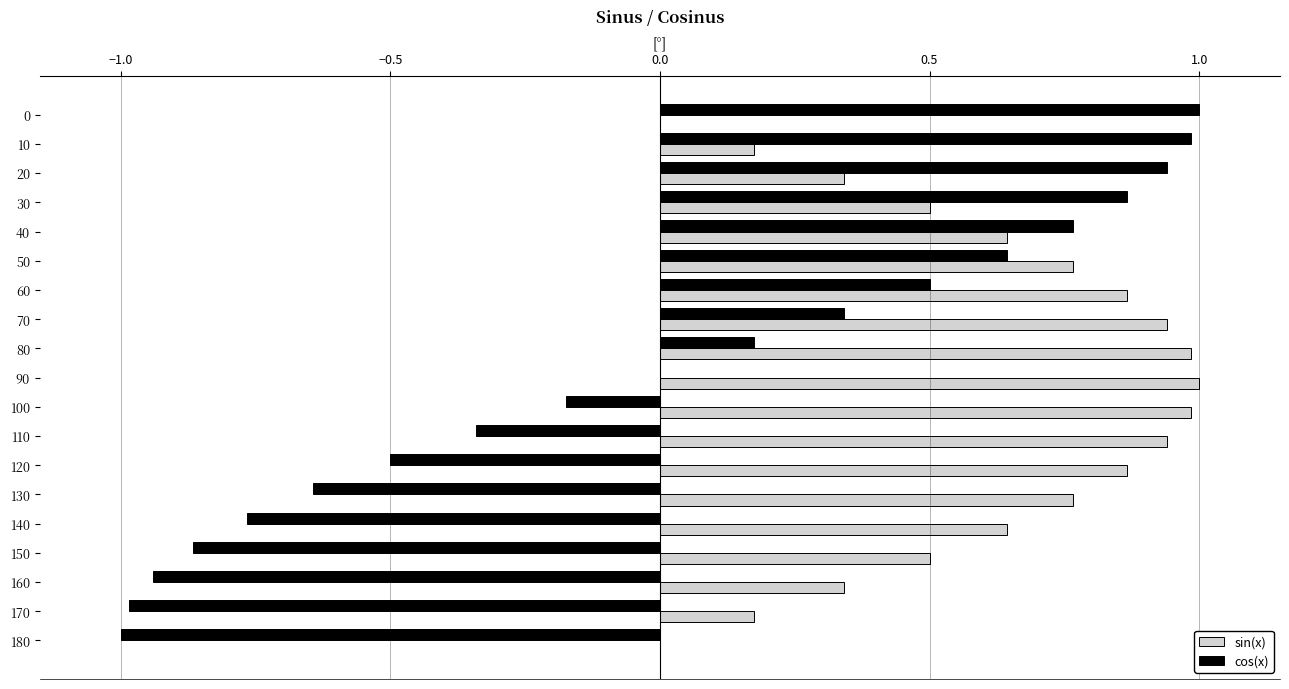

Between 20 and 130, which series saw the biggest shift?

cos(x)